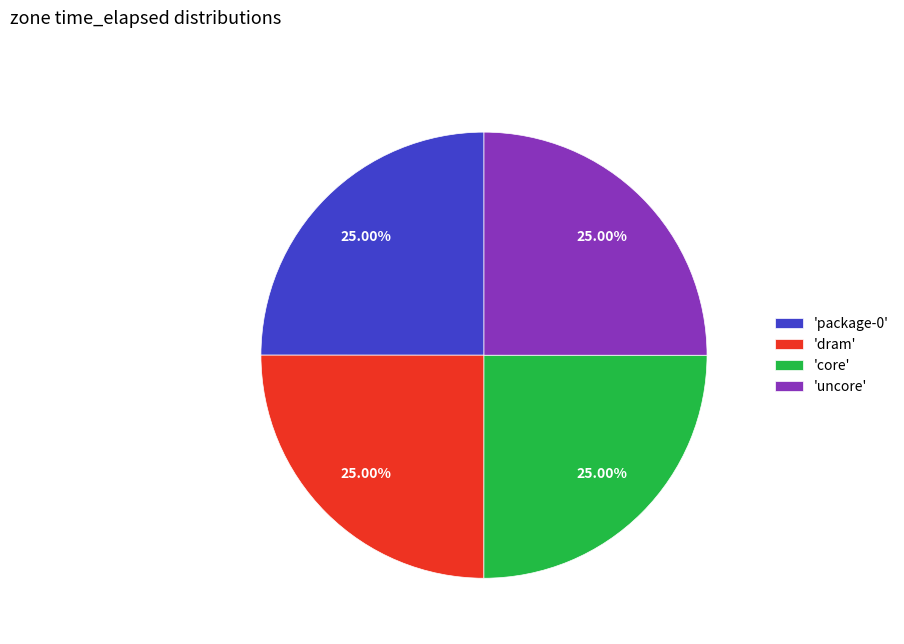

Does 'package-0' account for over 50% of the chart?

No